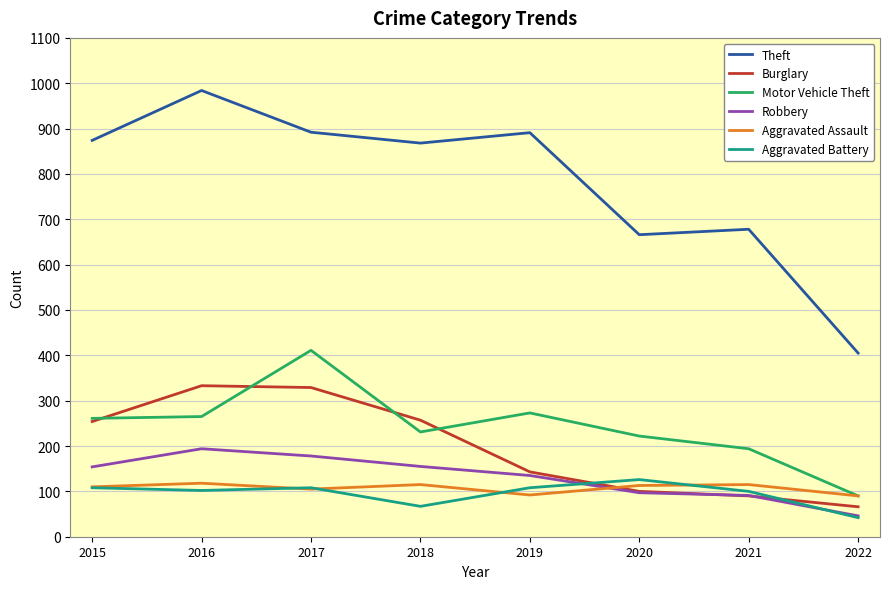

The value of Aggravated Assault at 2020 is 113. True or false?

True